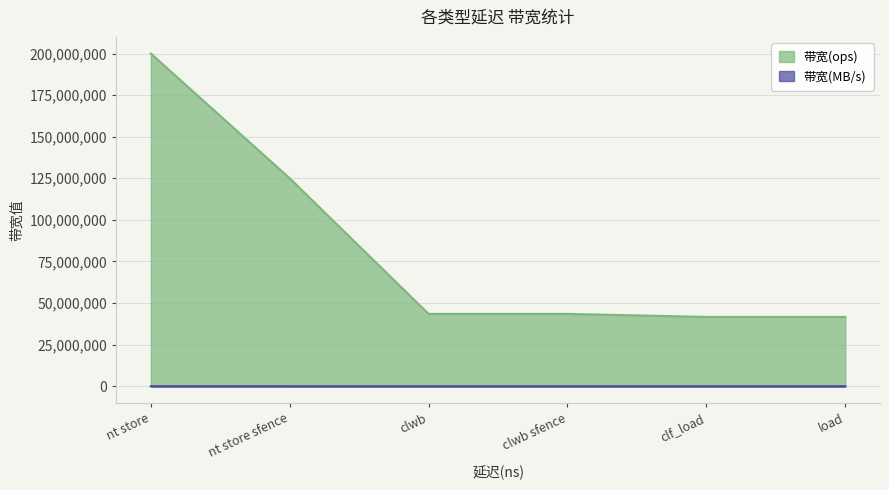

Is it true that 带宽(ops) equals 41666666 at clf_load?

True